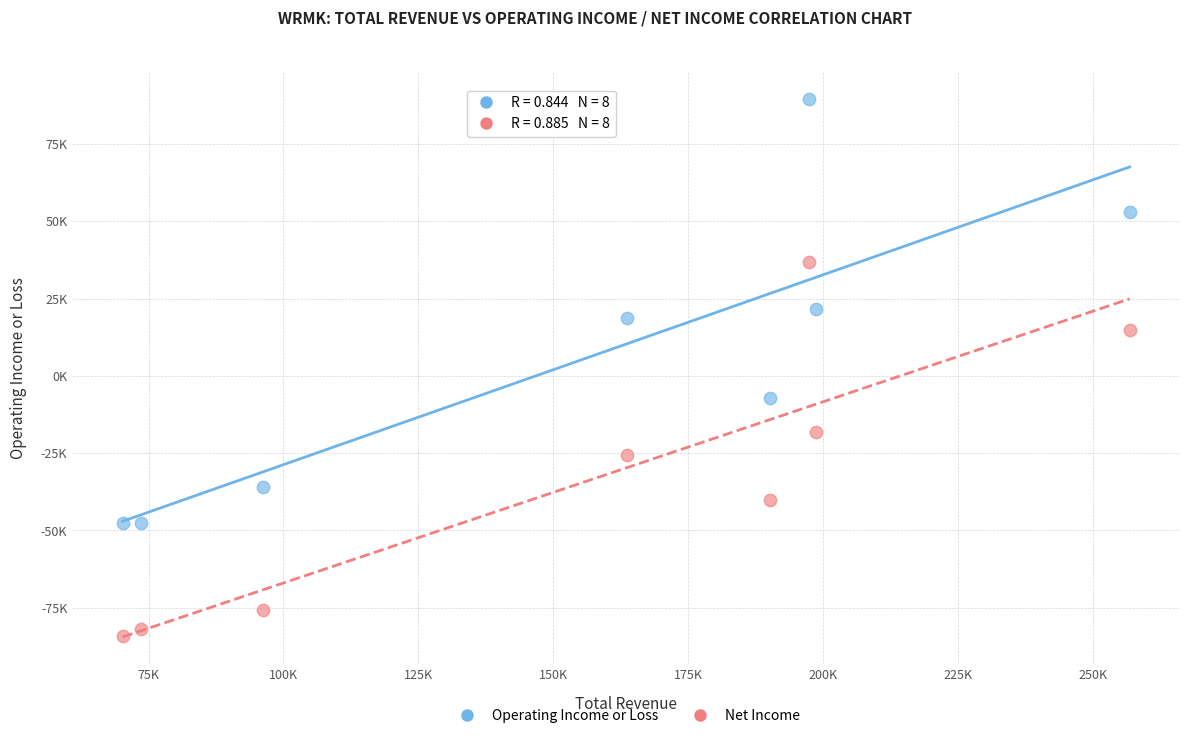

What are all the series names shown in the legend?

Operating Income or Loss, Net Income